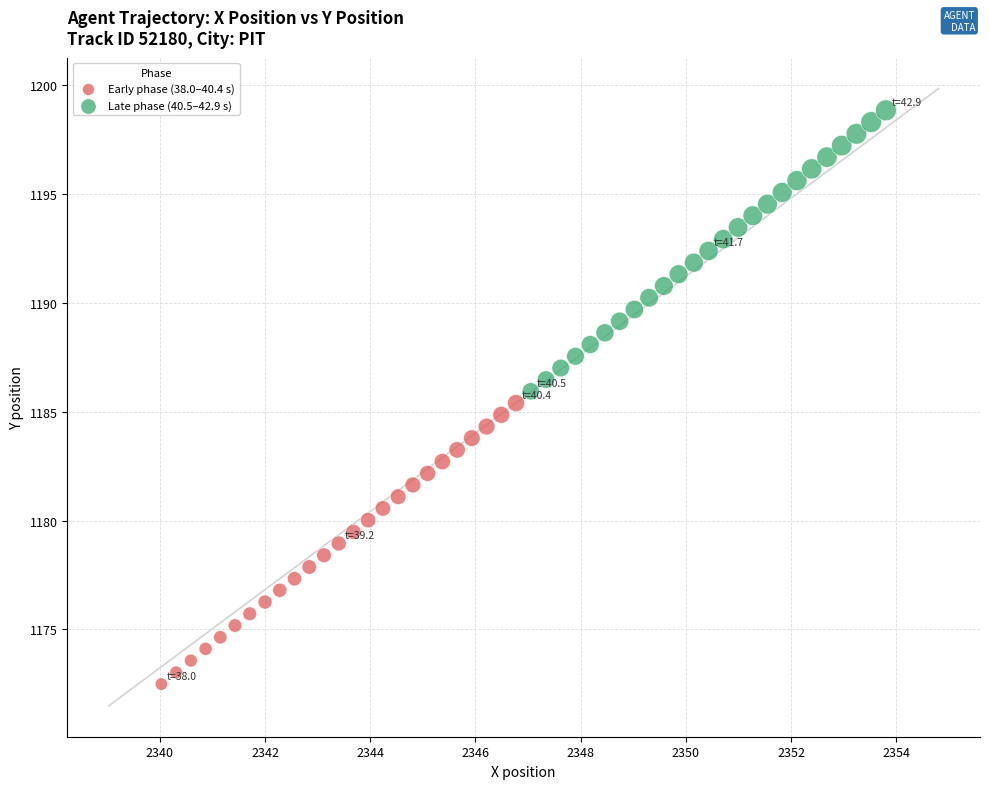

What are all the series names shown in the legend?

Early phase (38.0–40.4 s), Late phase (40.5–42.9 s)